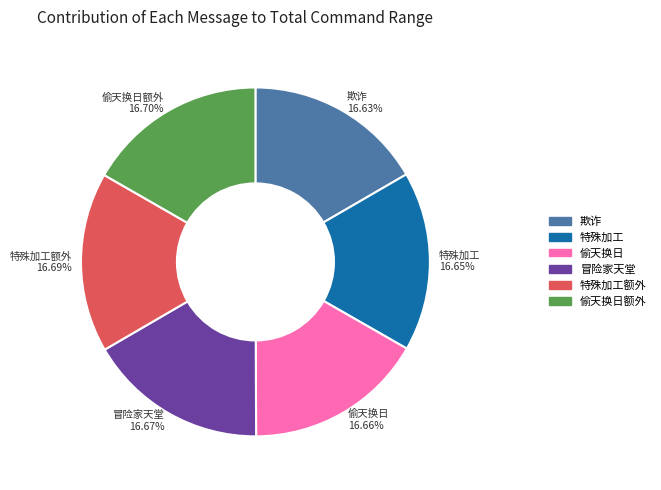

What is the ratio of the value at 欺诈 to the value at 偷天换日?

1.0